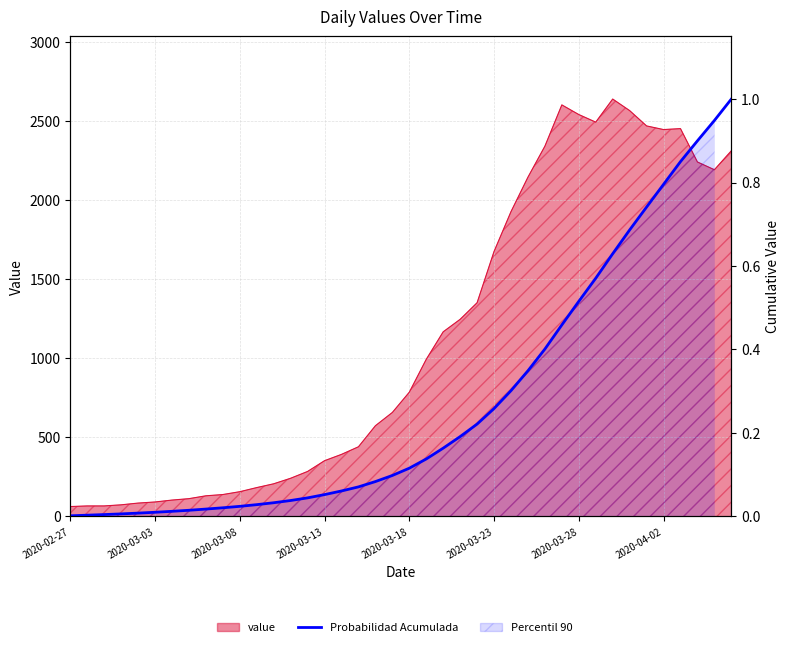

What is the maximum value shown in the chart?

1.0